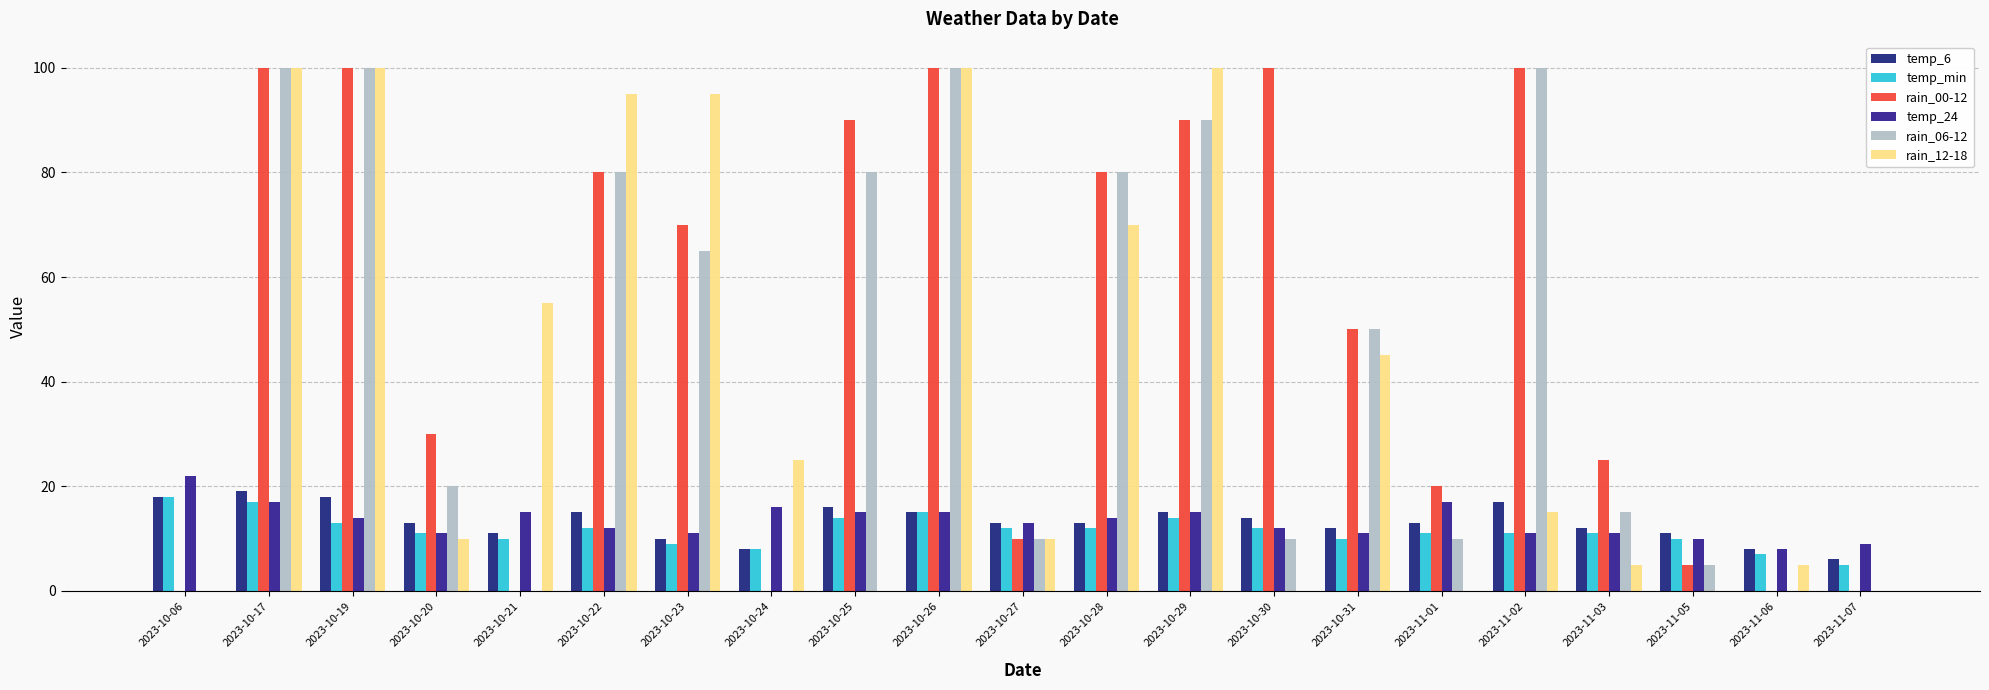

What is the value of the temp_min bar at the 13th from the left?

14